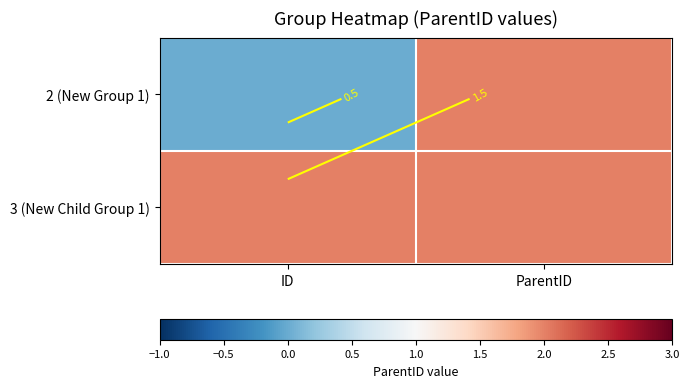

Read the 2 (New Group 1) value at ParentID.

2